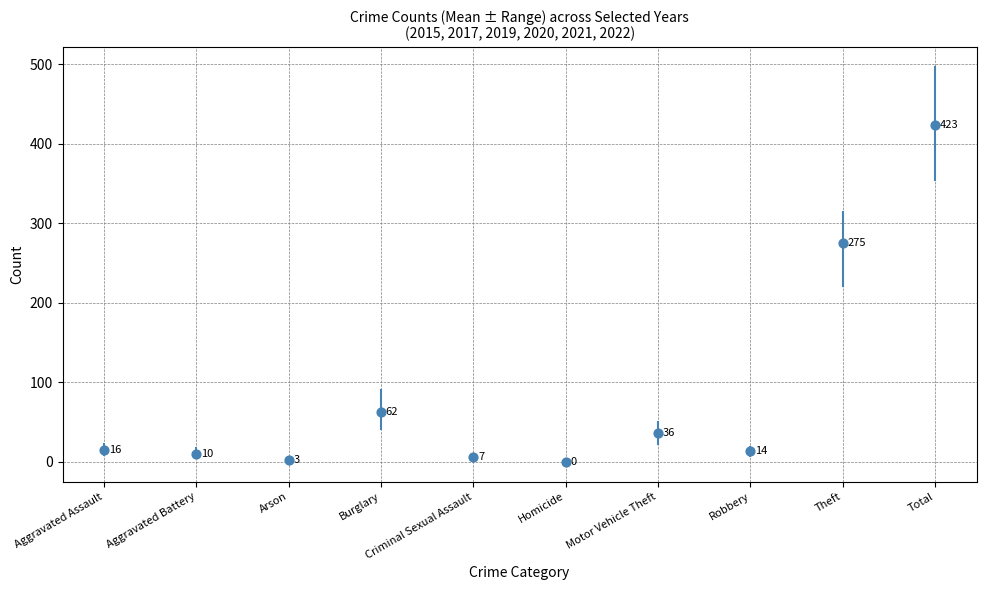

What is the average Y value?

84.7